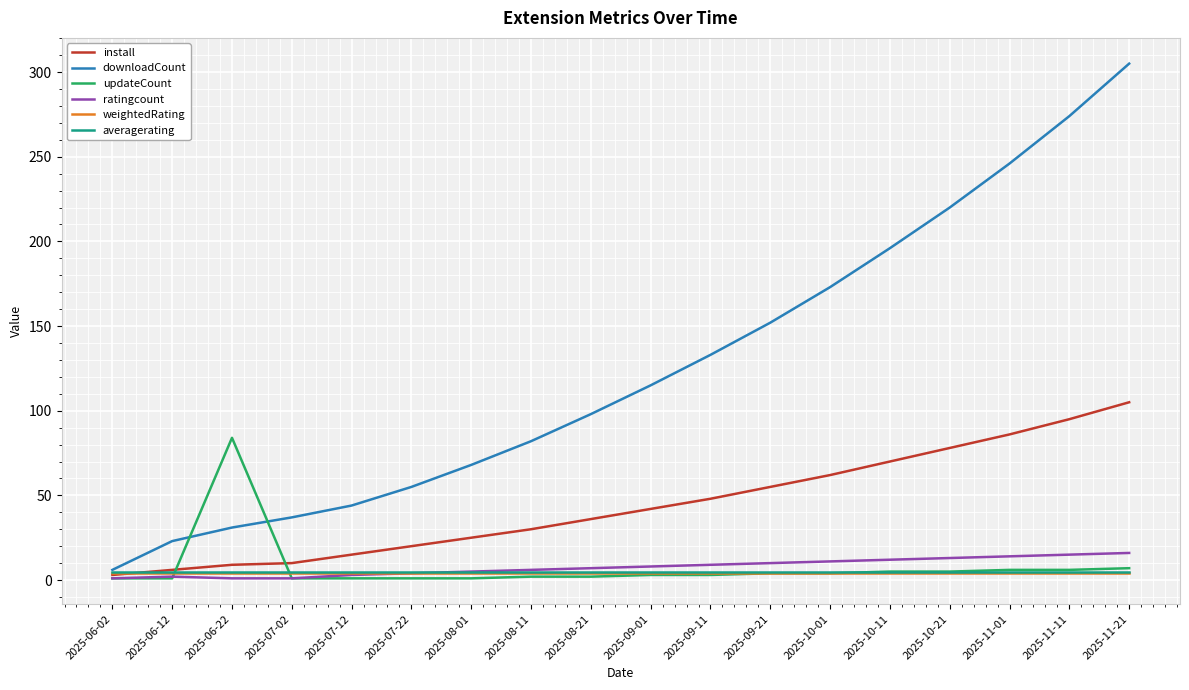

What is the difference between the second highest and second lowest values in the updateCount series?

6.0